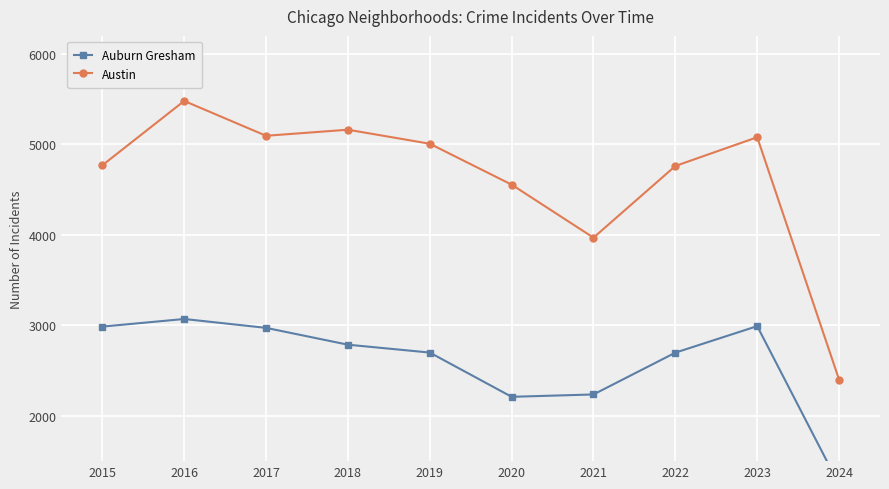

How many interior local valleys does the Austin series have?

2